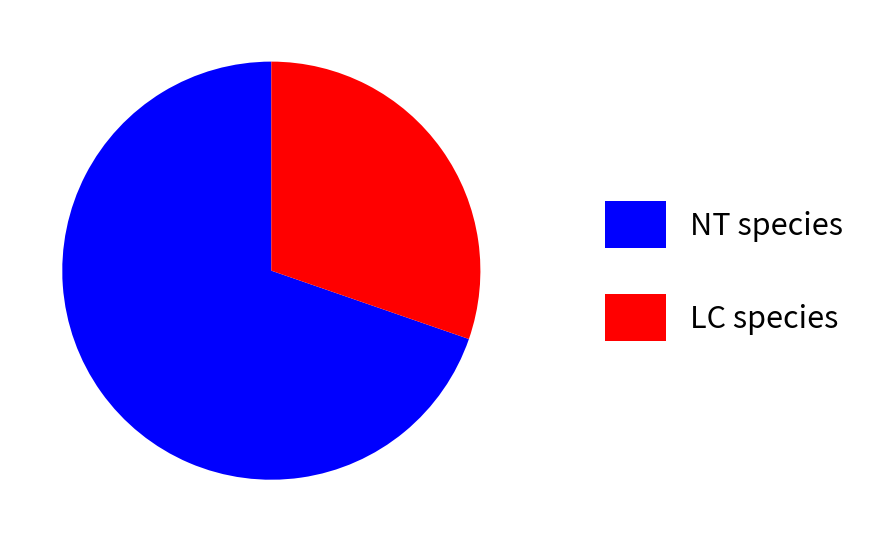

True or false: NT species accounts for 81% of the total.

False